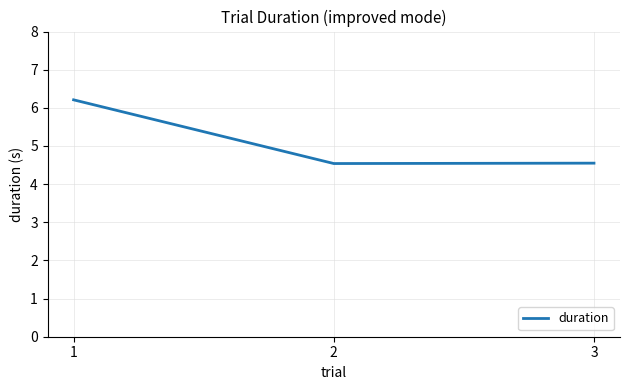

What is the sum of all values?

15.3